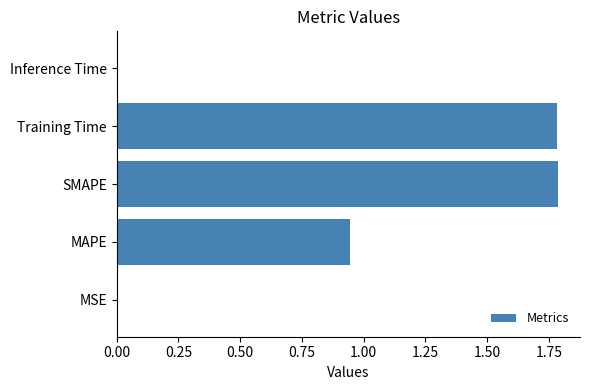

What is the maximum value shown in the chart?

1.8